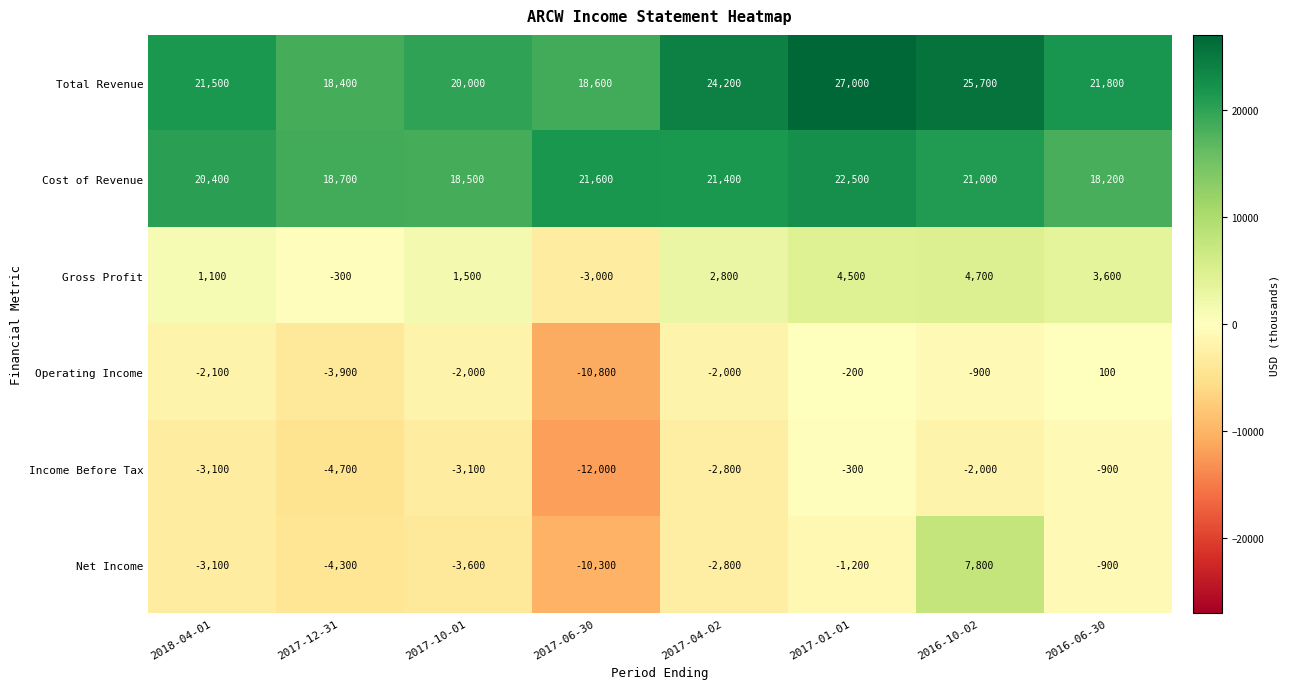

At which category is the sum across all series the highest?

2016-10-02